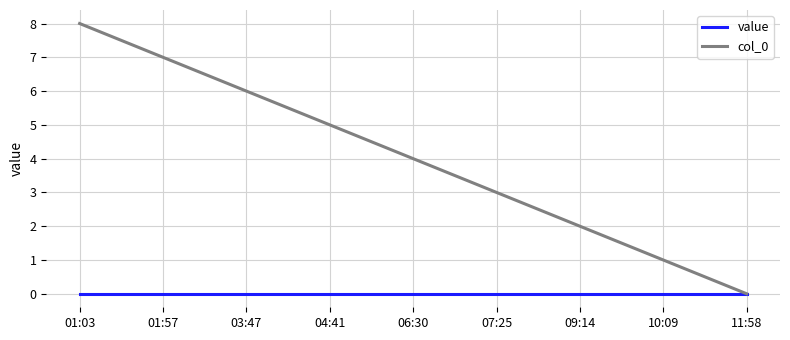

Is this an area chart (filled region under the line)?

No